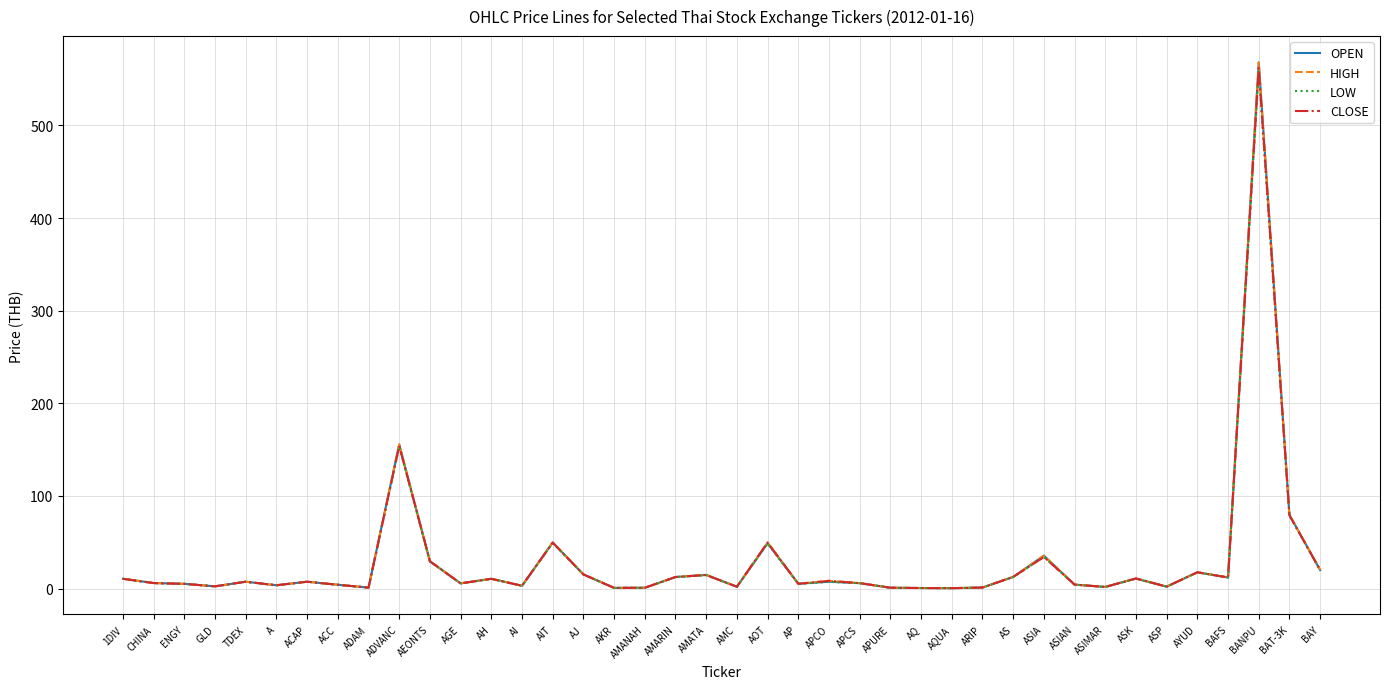

List the series in order of their overall mean, lowest first.

LOW, CLOSE, OPEN, HIGH